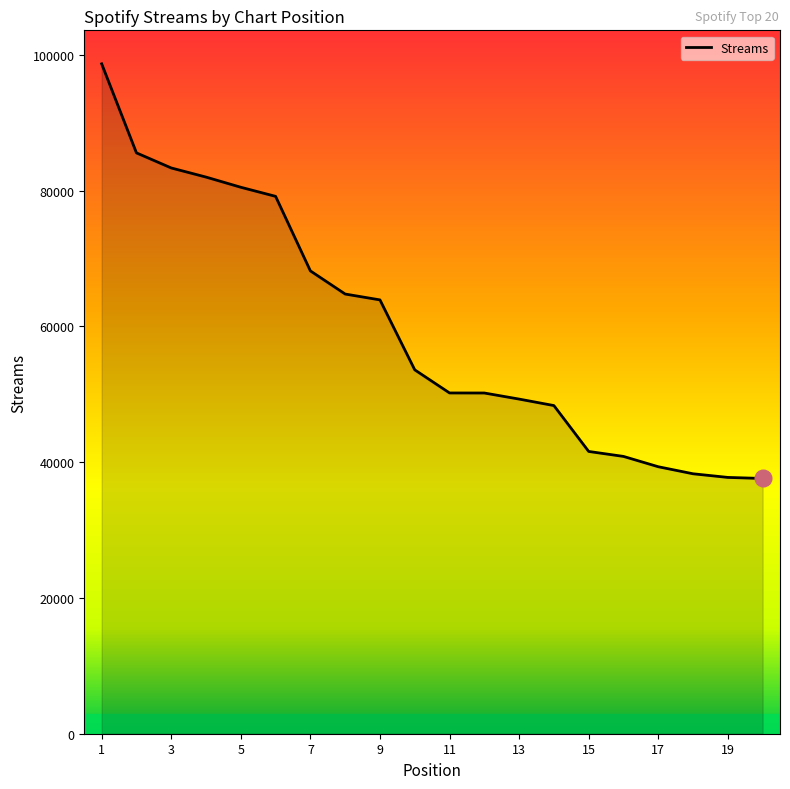

What is the difference between the maximum and minimum values?

61076